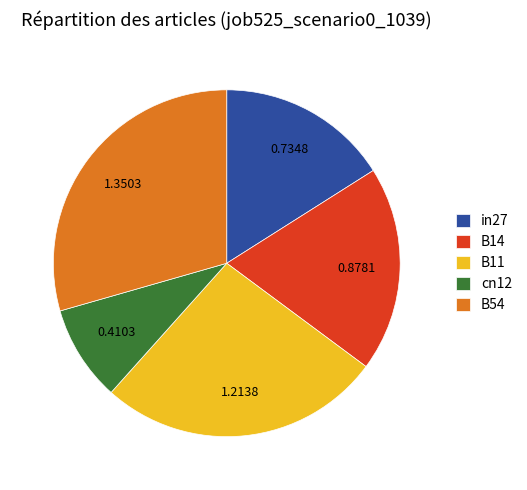

How many segments does this pie chart have?

5